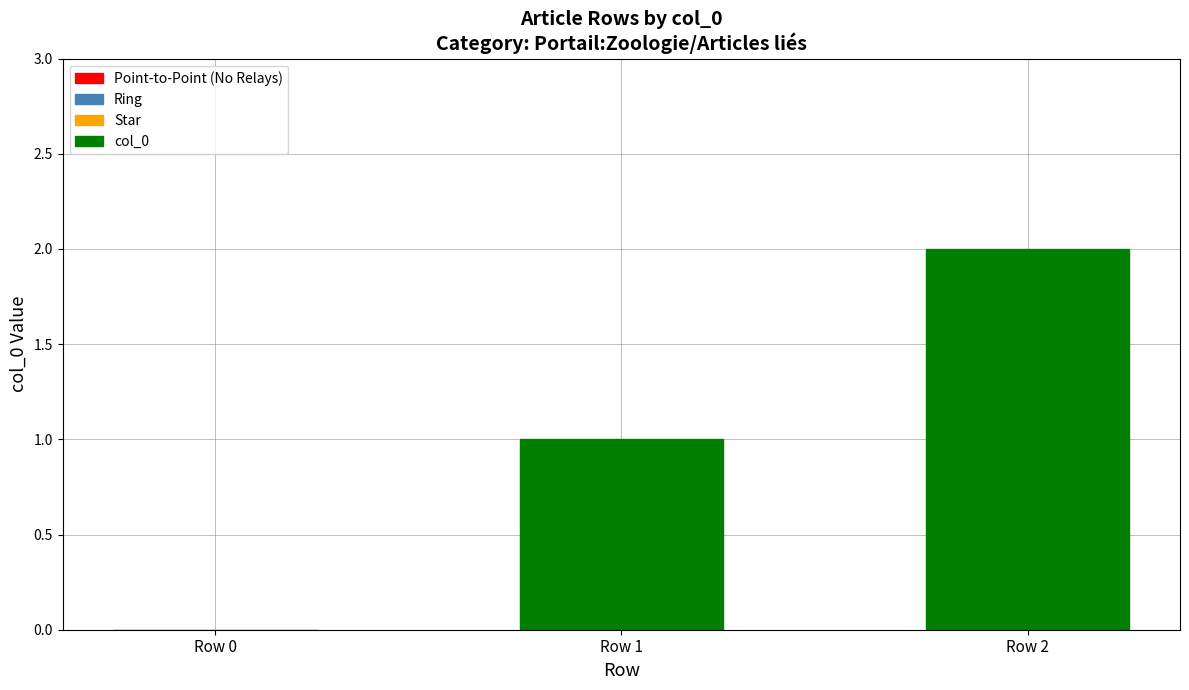

The value at Row 2 is 2. True or false?

True